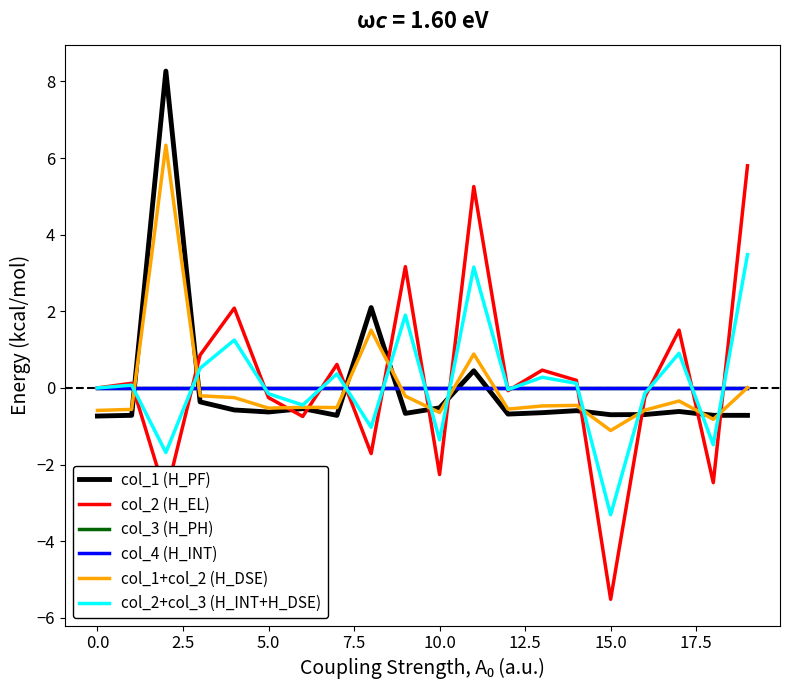

At which category does the chart reach its minimum across all series?

15